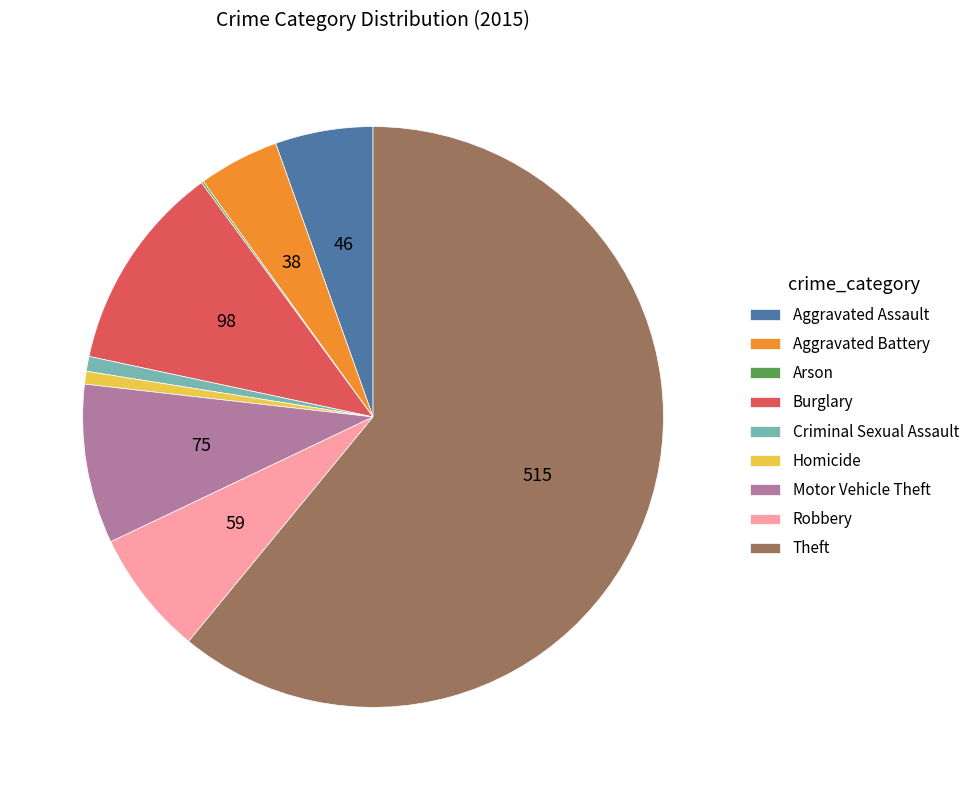

Which slice is the largest?

Theft